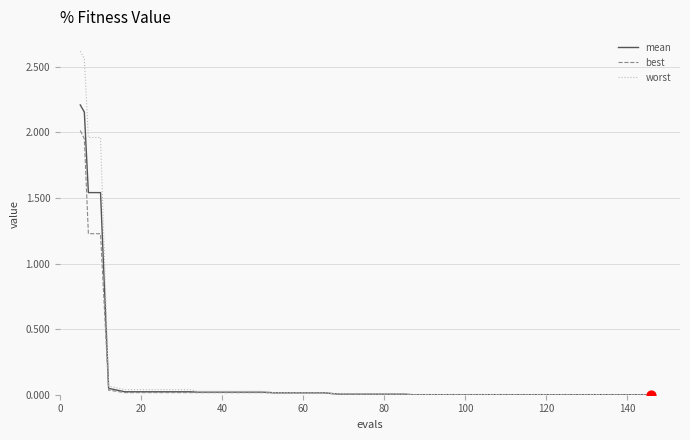

Which series has the largest range (max minus min)?

worst